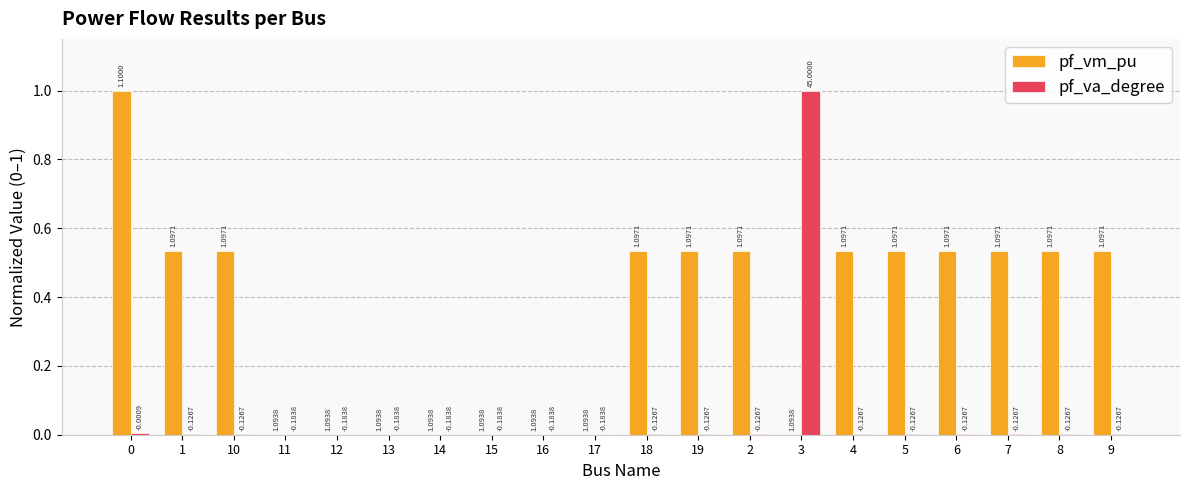

The pf_va_degree series shows 0.0 at 7. True or false?

True